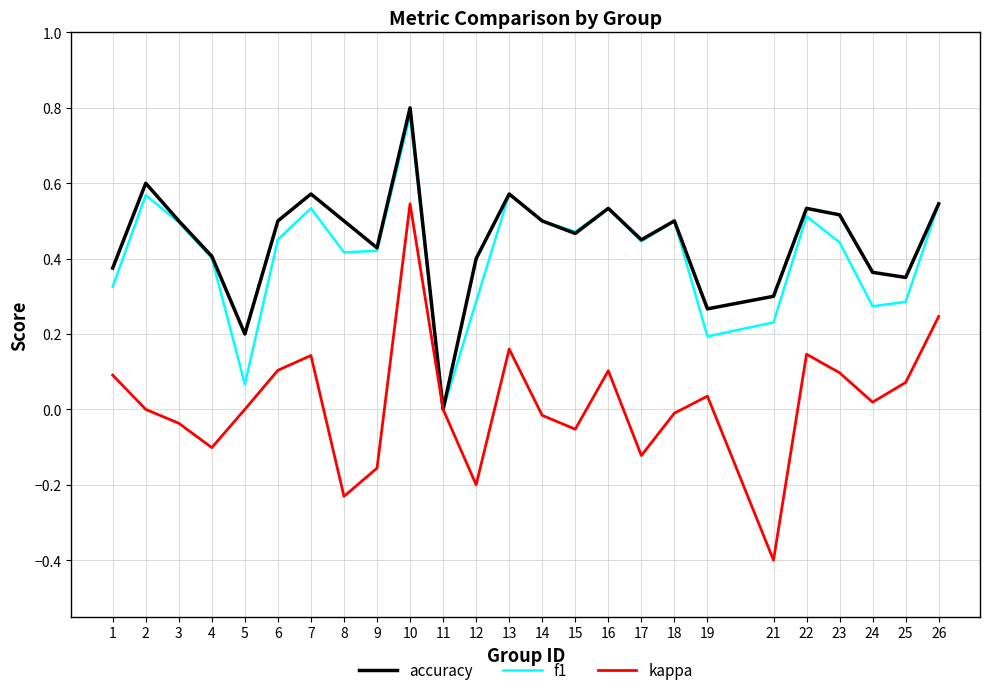

At which label does kappa first exceed 0?

1